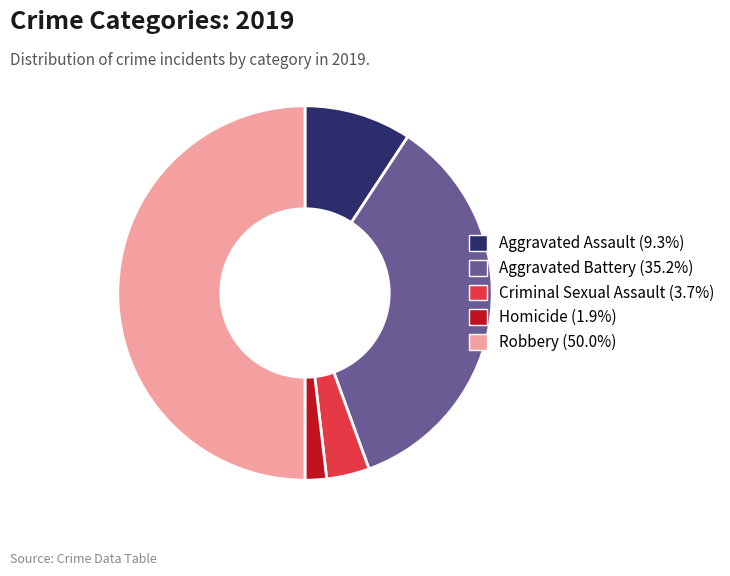

The Criminal Sexual Assault slice represents 4% of the pie. True or false?

True